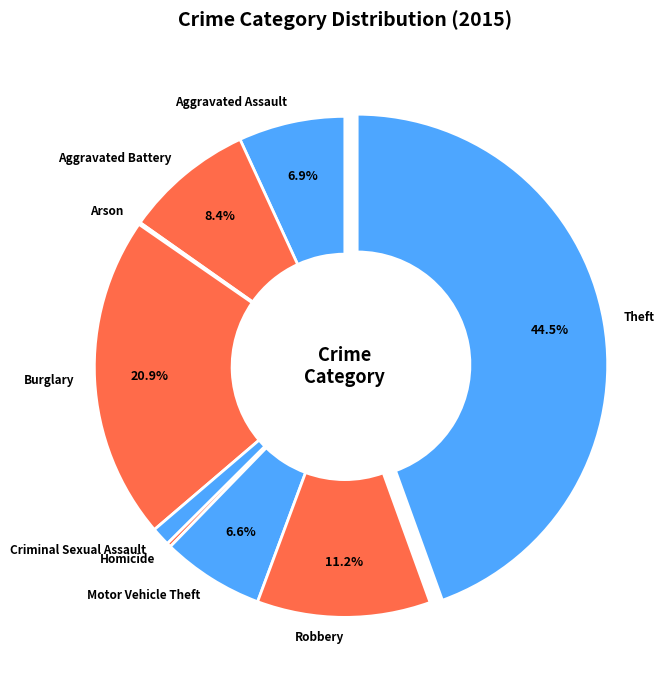

What is the largest slice in the pie chart?

Theft